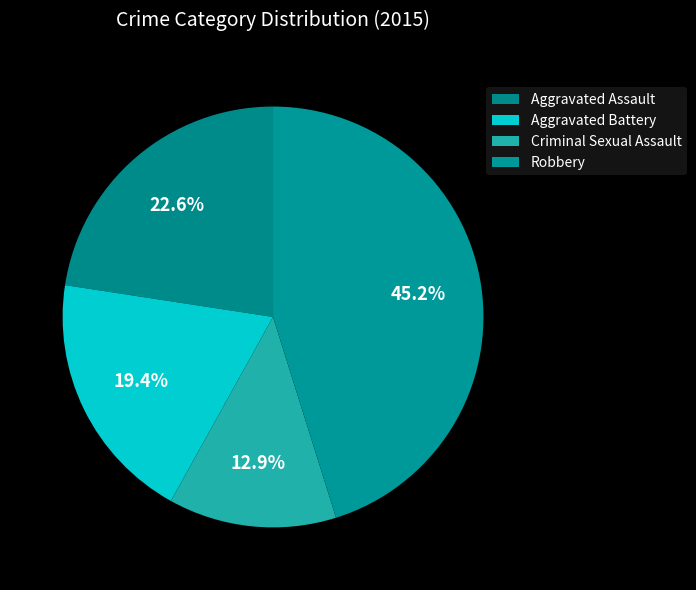

How many slices are in this pie chart?

4